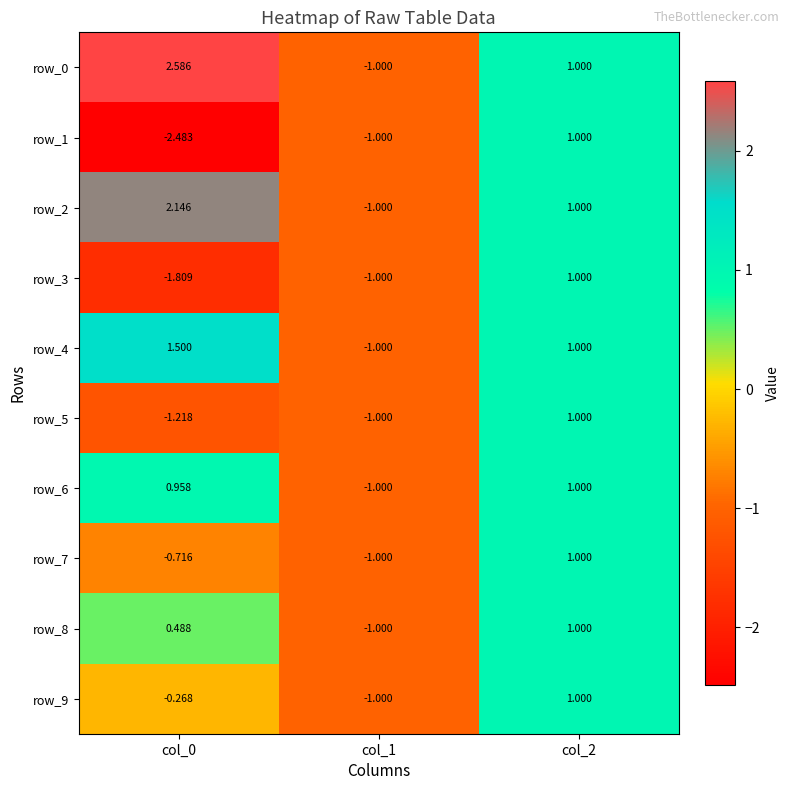

Reading left to right, list all the values displayed in this chart.

row_0: col_0=2.6	col_1=-1.0	col_2=1.0
row_1: col_0=-2.5	col_1=-1.0	col_2=1.0
row_2: col_0=2.1	col_1=-1.0	col_2=1.0
row_3: col_0=-1.8	col_1=-1.0	col_2=1.0
row_4: col_0=1.5	col_1=-1.0	col_2=1.0
row_5: col_0=-1.2	col_1=-1.0	col_2=1.0
row_6: col_0=1.0	col_1=-1.0	col_2=1.0
row_7: col_0=-0.7	col_1=-1.0	col_2=1.0
row_8: col_0=0.5	col_1=-1.0	col_2=1.0
row_9: col_0=-0.3	col_1=-1.0	col_2=1.0